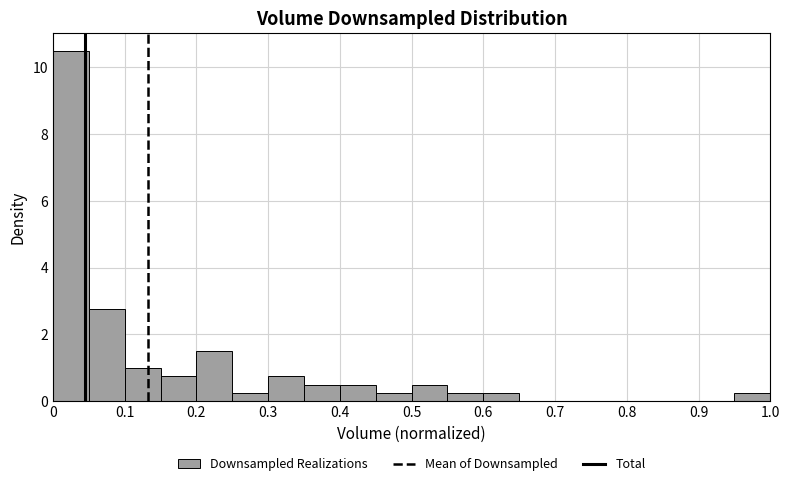

Over which range of the x-axis is the bar tallest?

0.00 to 0.05